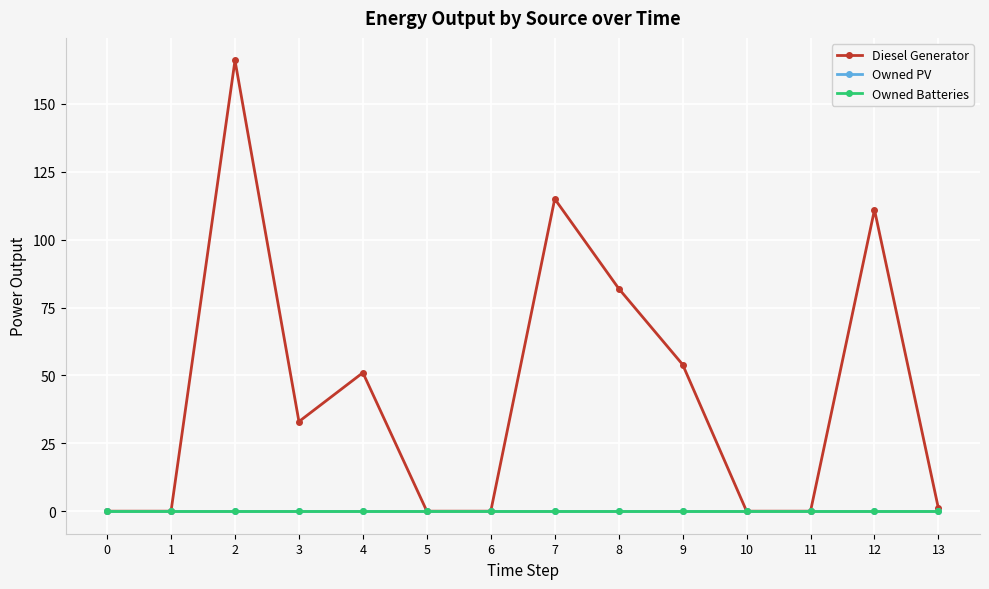

What are all the series names shown in the legend?

Diesel Generator, Owned PV, Owned Batteries